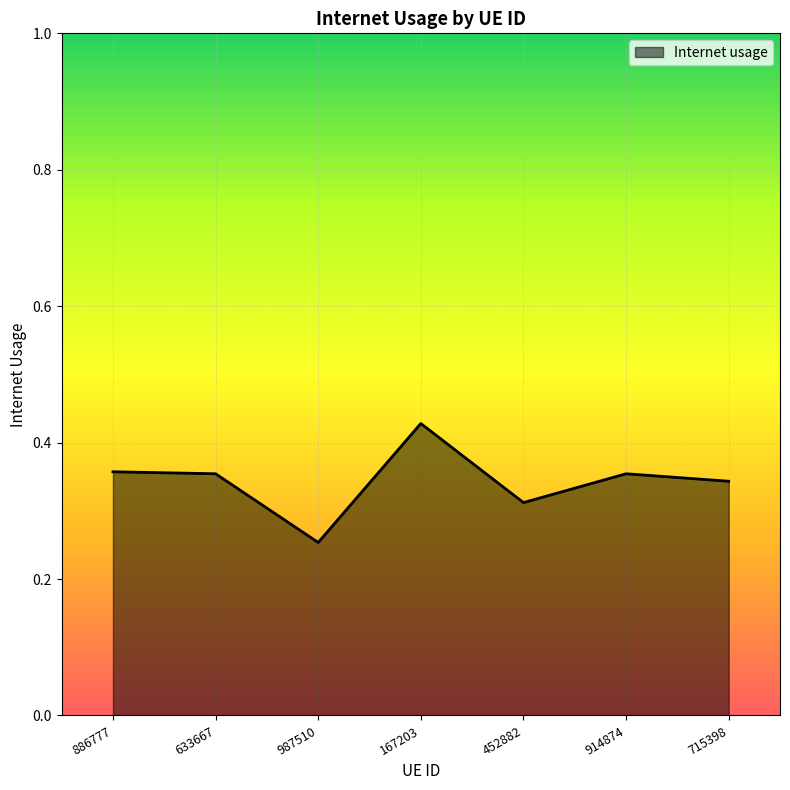

The chart shows a value of 0.2 at 452882. True or false?

False